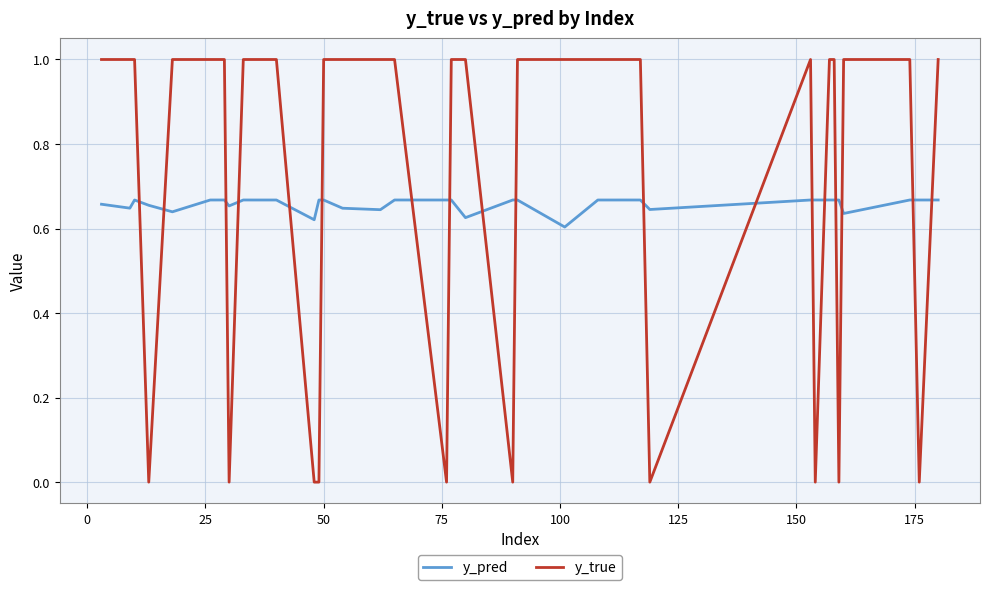

What is the sum of all y_true values?

30.0